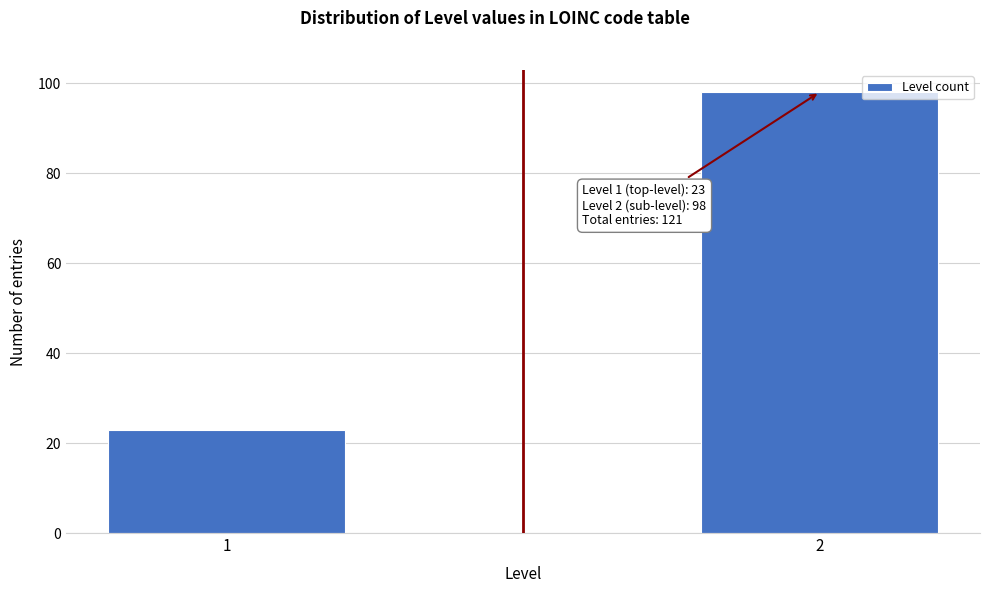

Reading left to right, extract all data points from this chart.

23	98